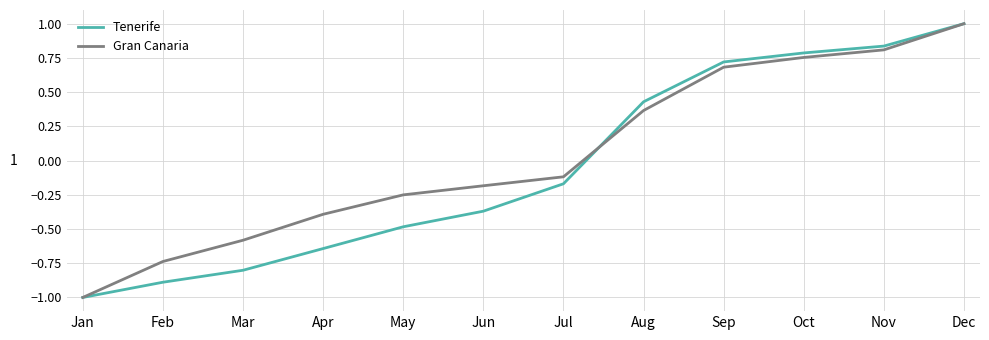

Rank the categories by Gran Canaria value from highest to lowest.

Dec, Nov, Oct, Sep, Aug, Jul, Jun, May, Apr, Mar, Feb, Jan